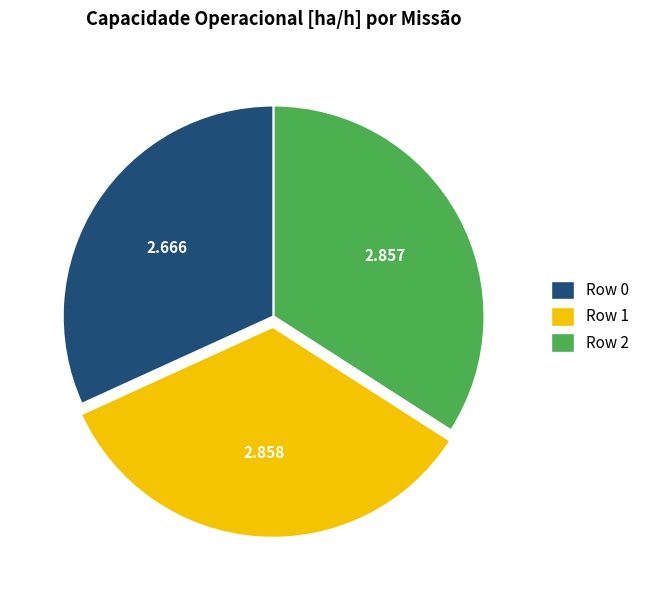

Is there a majority slice in this chart?

No